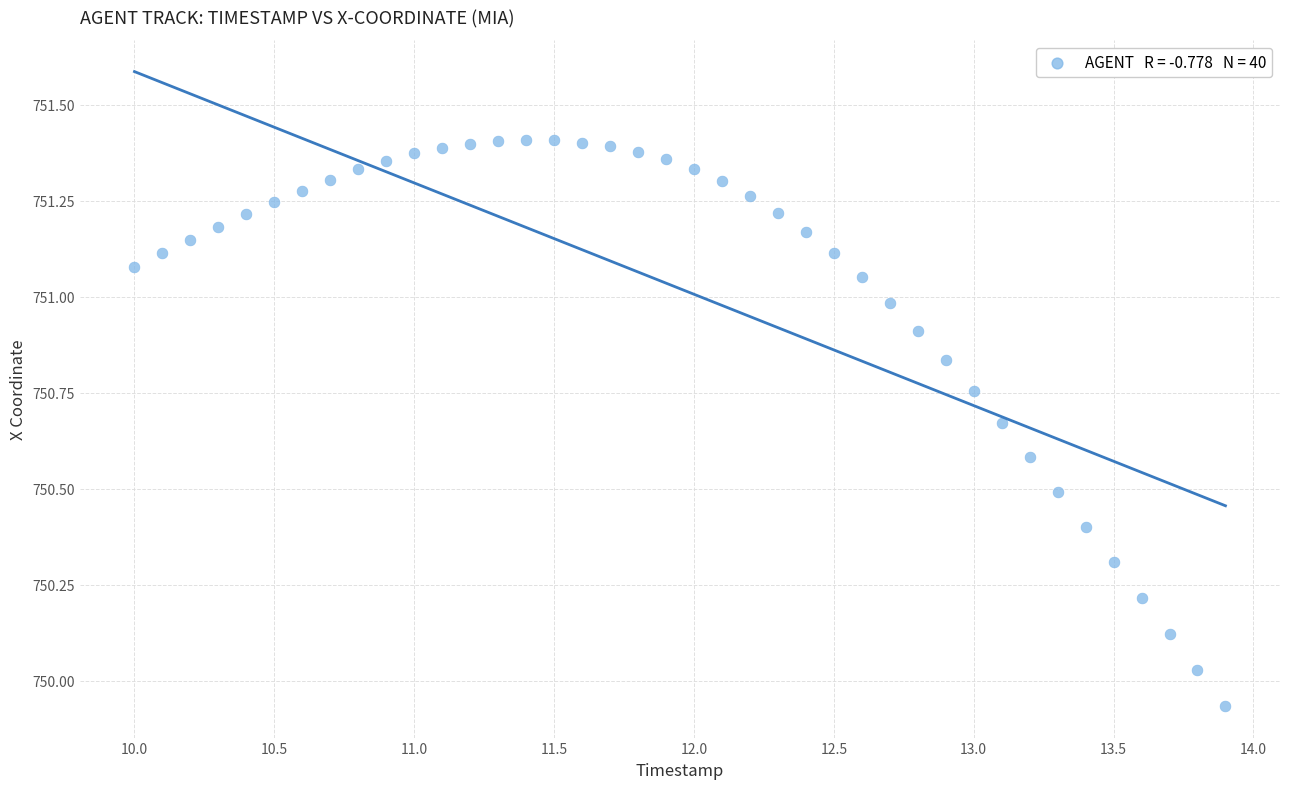

What is the range of X values (max minus min)?

3.9